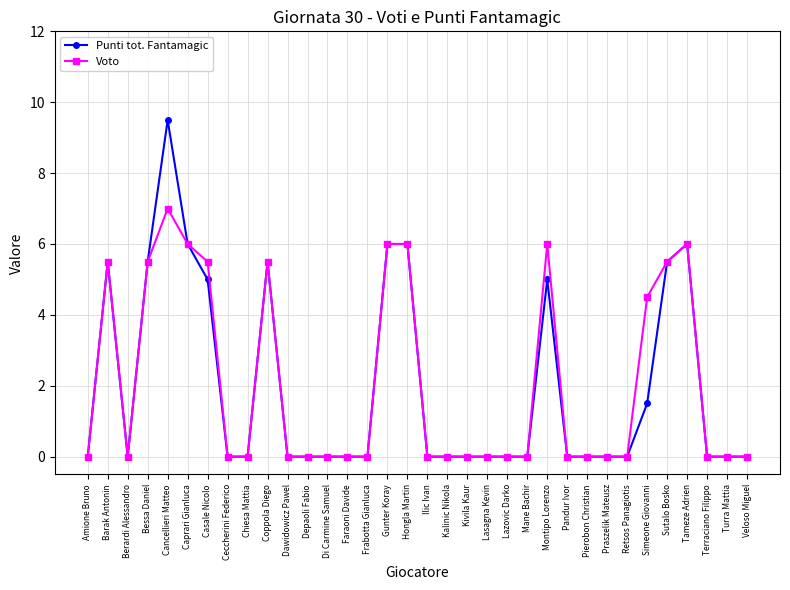

Is the value of Punti tot. Fantamagic at Coppola Diego greater than the value of Voto at Frabotta Gianluca?

Yes